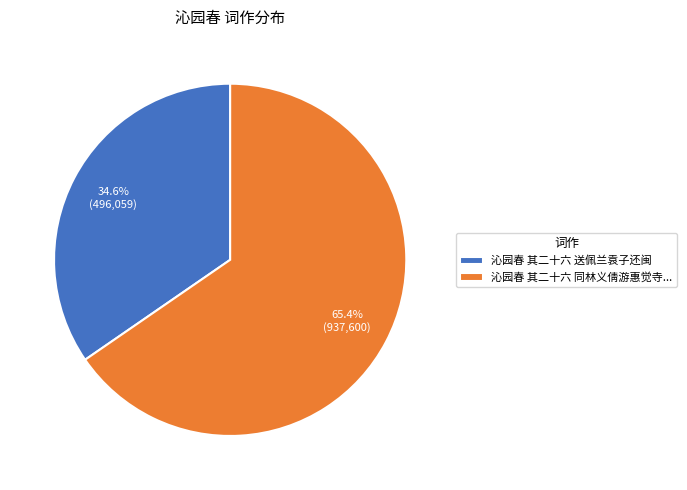

Which category accounts for the majority?

沁园春 其二十六 同林义倩游惠觉寺...